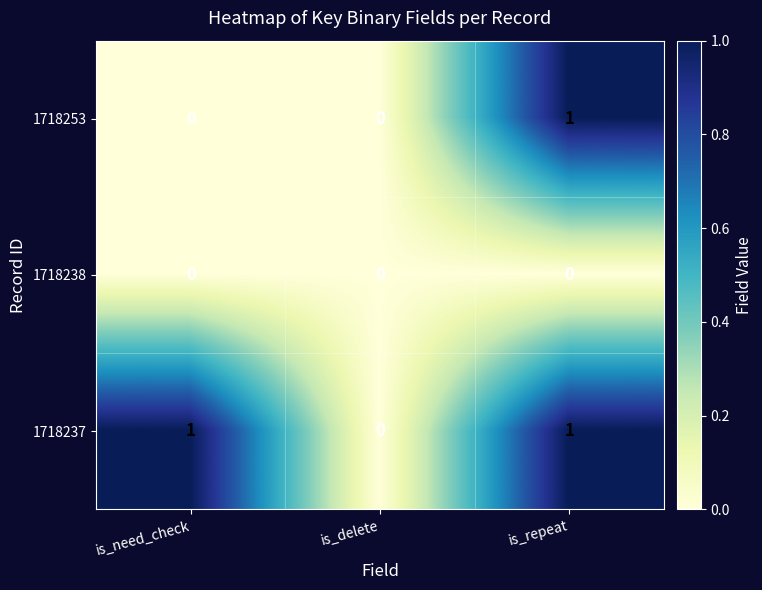

What is the difference between the highest and lowest values at is_repeat?

1